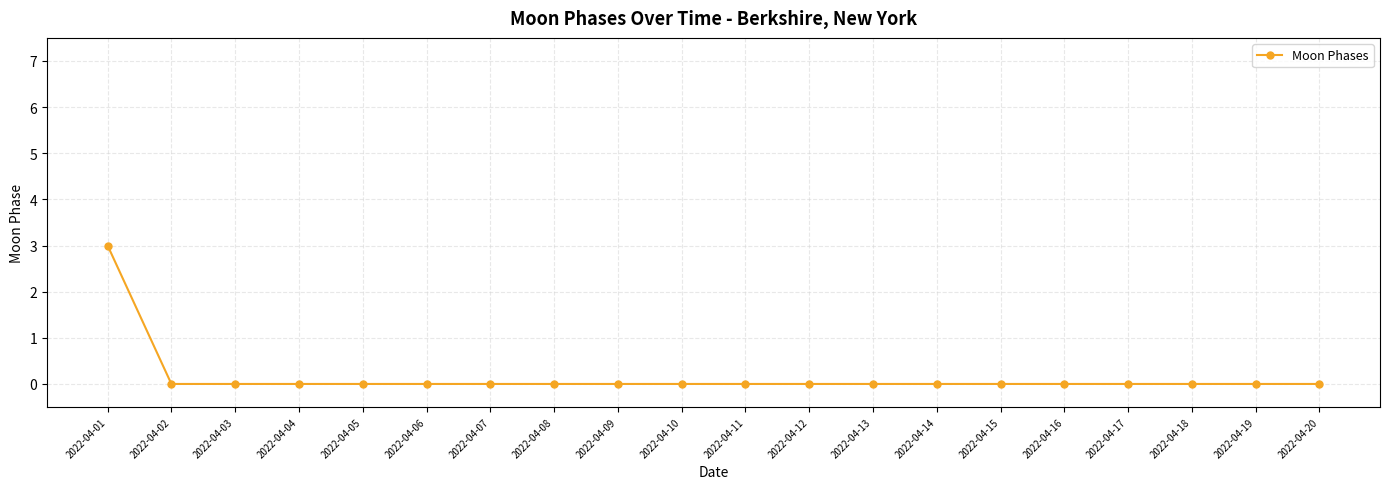

At which category does the chart reach its peak across all series?

2022-04-01